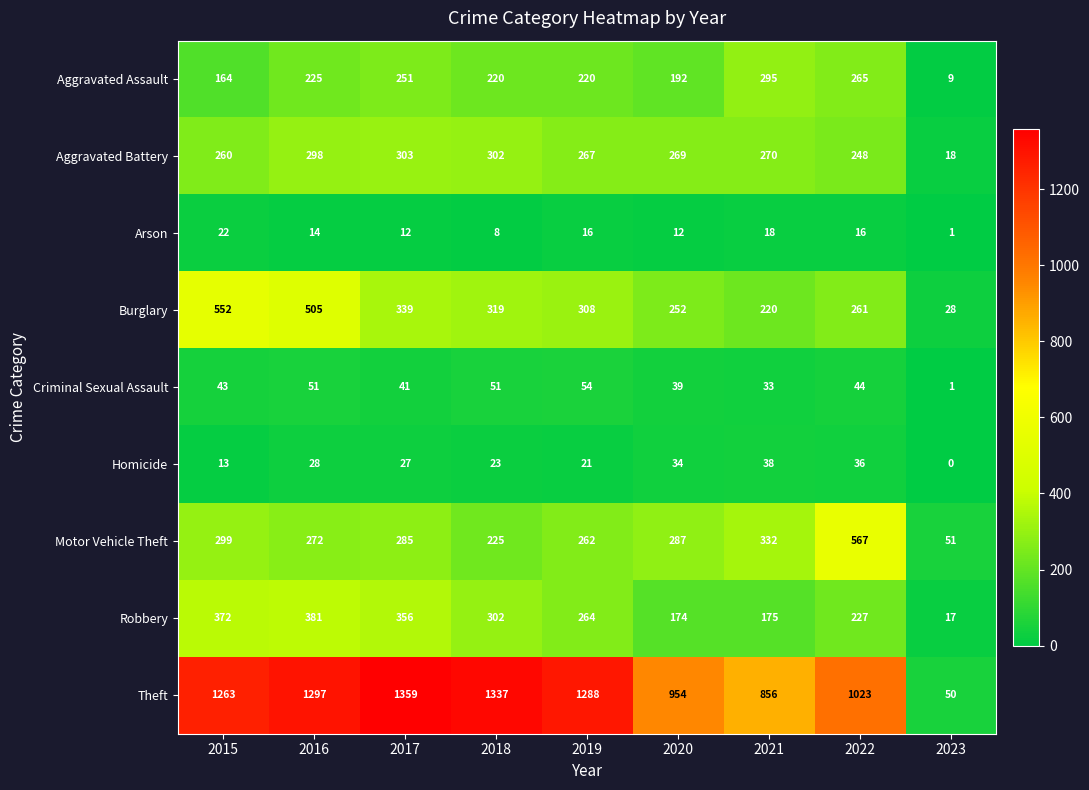

At which category does the chart reach its minimum across all series?

2023